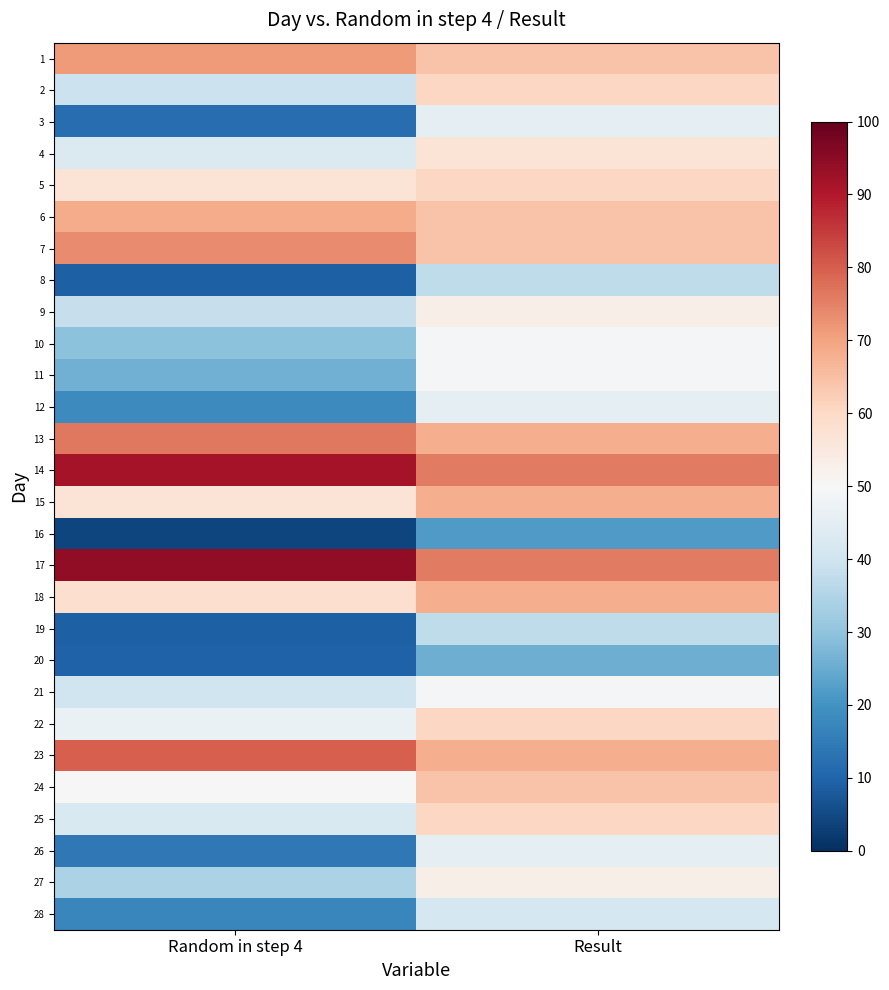

Reading left to right, transcribe all the data shown in this chart.

1: Random in step 4=71.2	Result=64.3
2: Random in step 4=39.1	Result=60.5
3: Random in step 4=11.9	Result=45.1
4: Random in step 4=42.7	Result=56.6
5: Random in step 4=57.0	Result=60.5
6: Random in step 4=68.5	Result=64.3
7: Random in step 4=73.5	Result=64.3
8: Random in step 4=9.2	Result=37.3
9: Random in step 4=38.6	Result=52.8
10: Random in step 4=29.5	Result=48.9
11: Random in step 4=25.9	Result=48.9
12: Random in step 4=18.3	Result=45.1
13: Random in step 4=76.6	Result=68.2
14: Random in step 4=91.6	Result=76.0
15: Random in step 4=56.7	Result=68.2
16: Random in step 4=4.0	Result=21.9
17: Random in step 4=94.5	Result=76.0
18: Random in step 4=58.4	Result=68.2
19: Random in step 4=9.3	Result=37.3
20: Random in step 4=9.5	Result=25.7
21: Random in step 4=39.9	Result=48.9
22: Random in step 4=46.5	Result=60.5
23: Random in step 4=79.8	Result=68.2
24: Random in step 4=49.6	Result=64.3
25: Random in step 4=42.5	Result=60.5
26: Random in step 4=14.2	Result=45.1
27: Random in step 4=34.1	Result=52.8
28: Random in step 4=17.4	Result=41.1